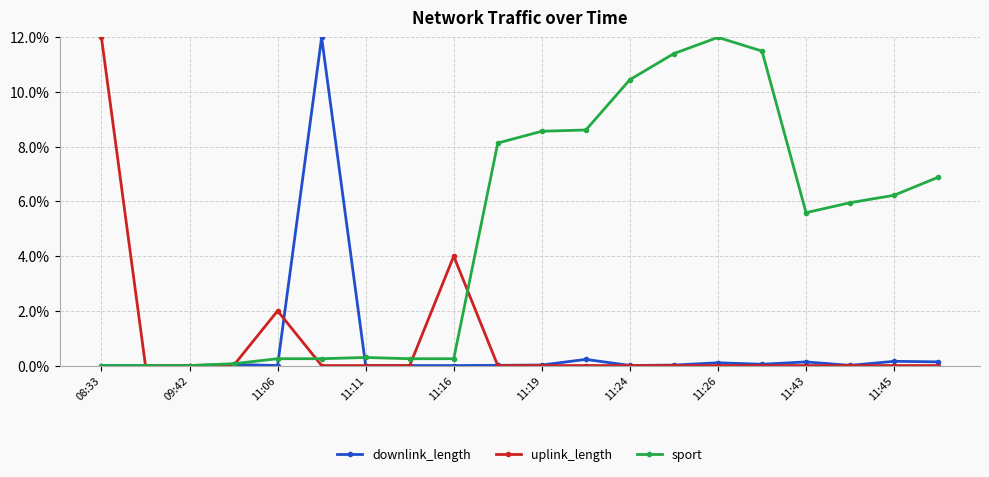

Which series has the largest total across all categories?

sport